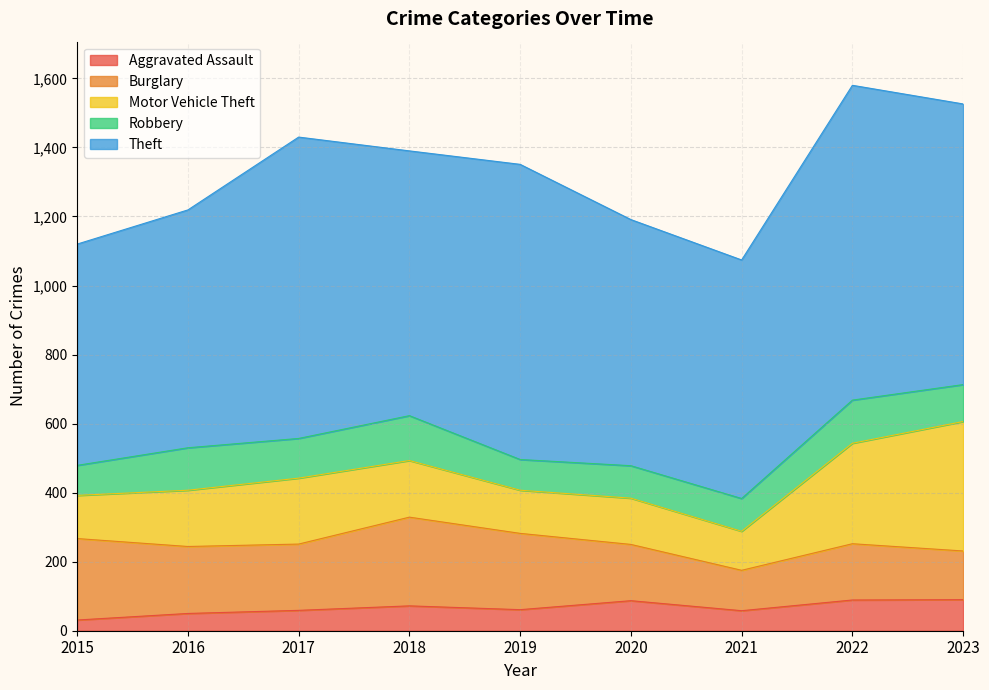

What is the smallest value displayed?

31